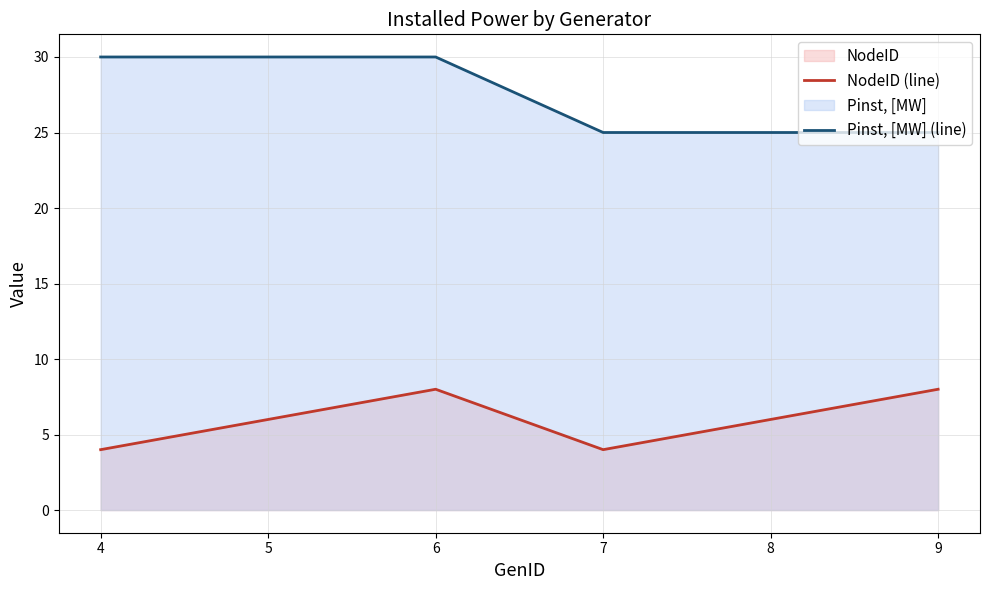

What is the maximum value for NodeID (line)?

8